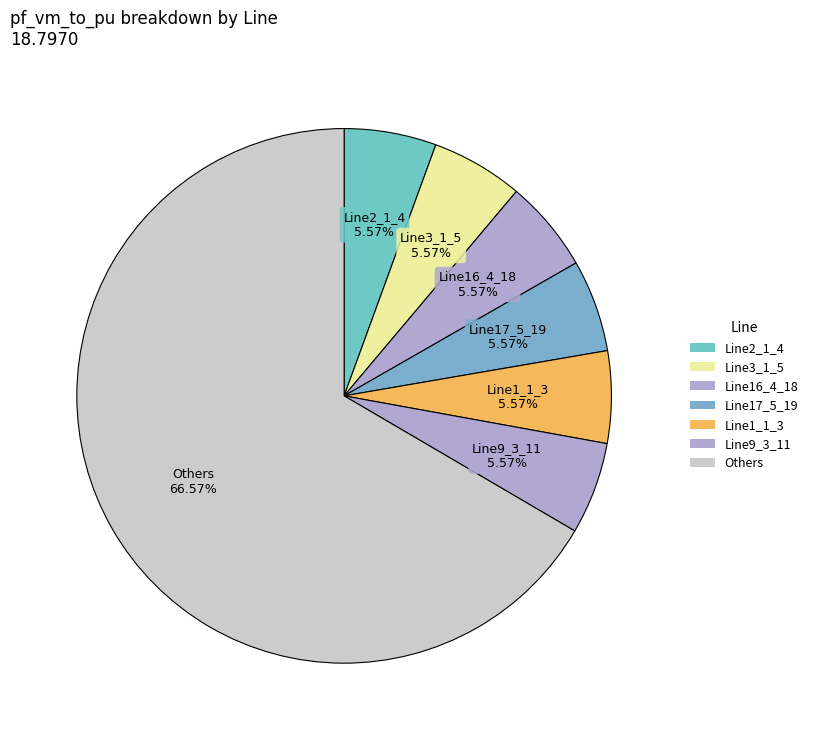

How many slices are in this pie chart?

7